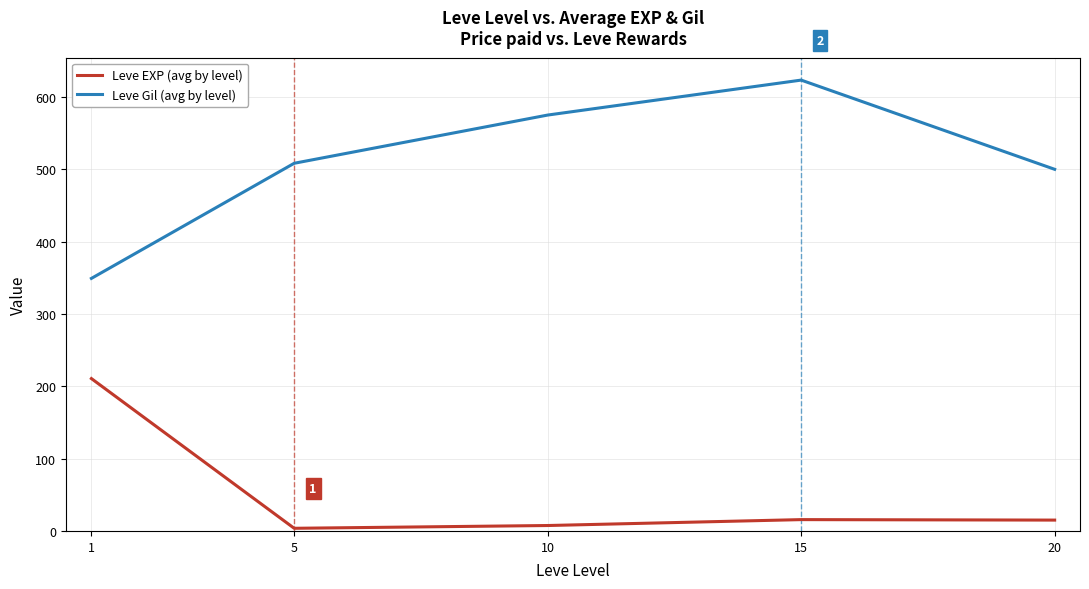

What is the difference between the maximum and second lowest values in the Leve EXP (avg by level) series?

203.2